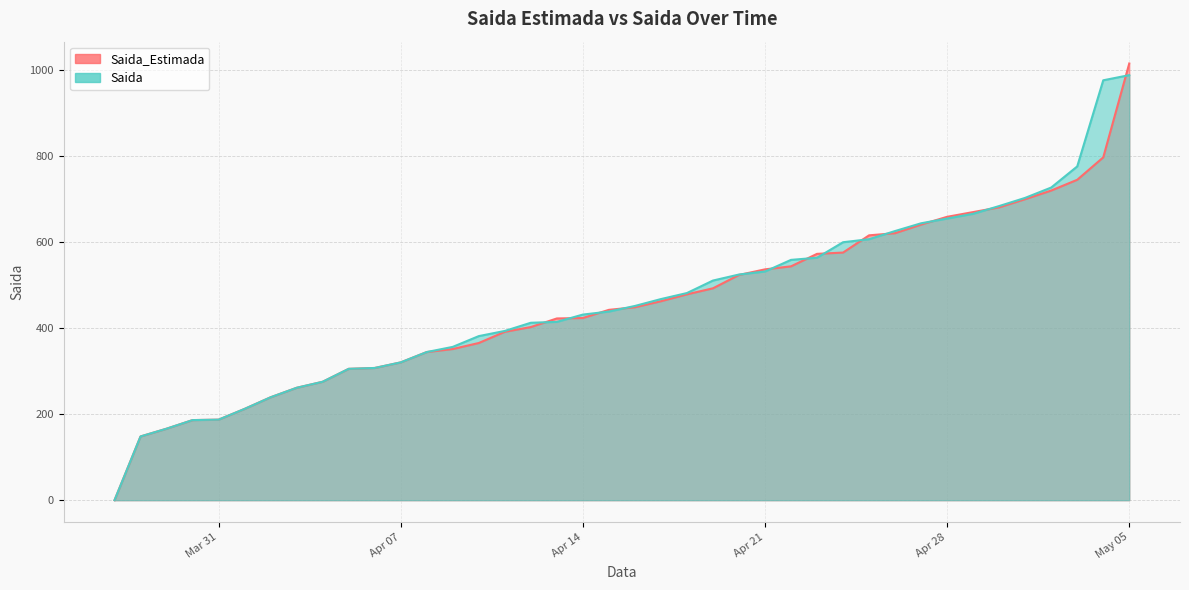

True or false: Saida_Estimada and Saida intersect in this chart.

True